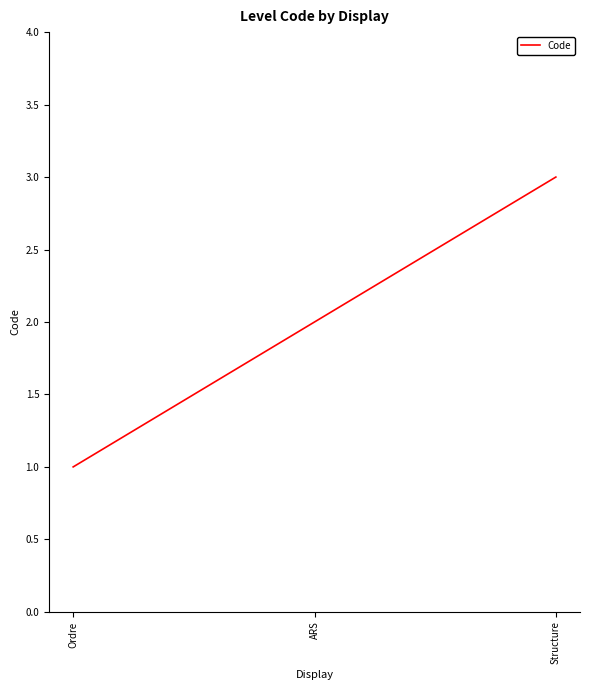

List the labels in order of value, smallest first.

Ordre, ARS, Structure